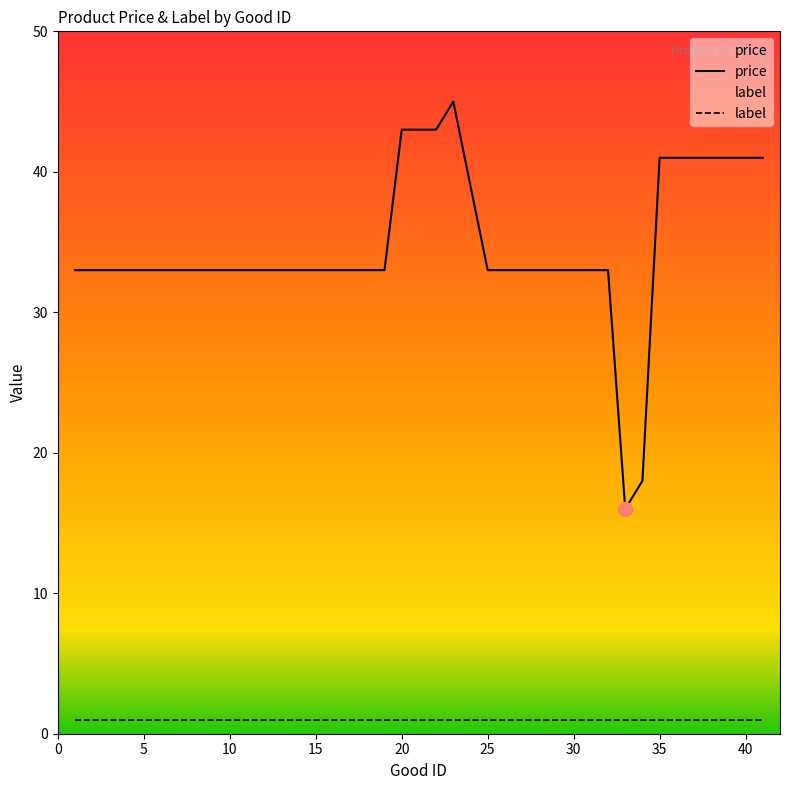

Read the value at 10.

33